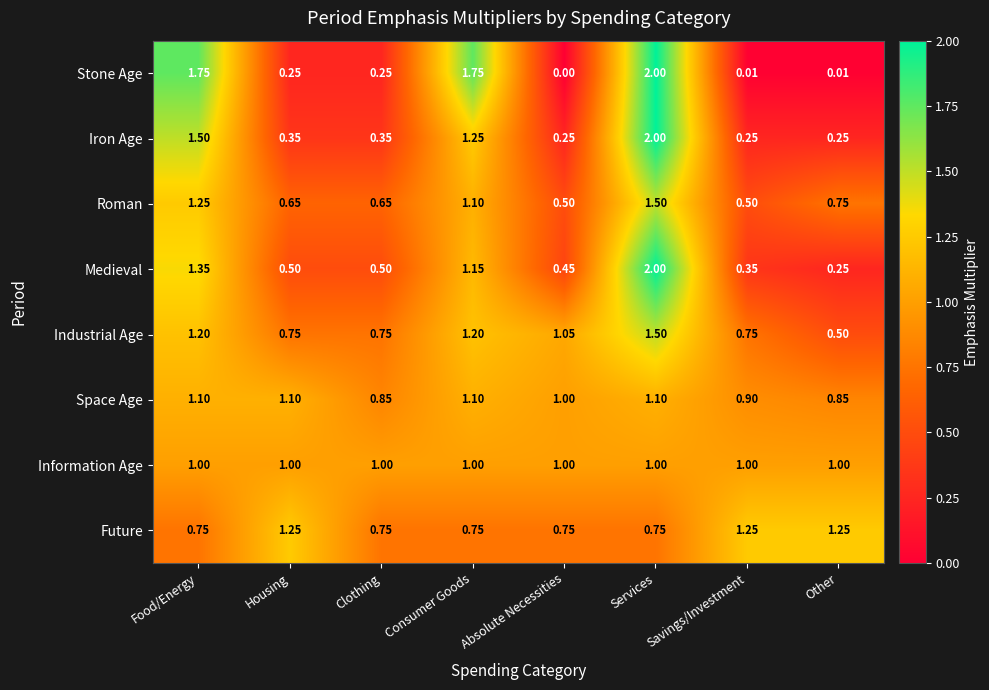

At Savings/Investment, list the series in order from smallest to largest.

Stone Age, Iron Age, Medieval, Roman, Industrial Age, Space Age, Information Age, Future